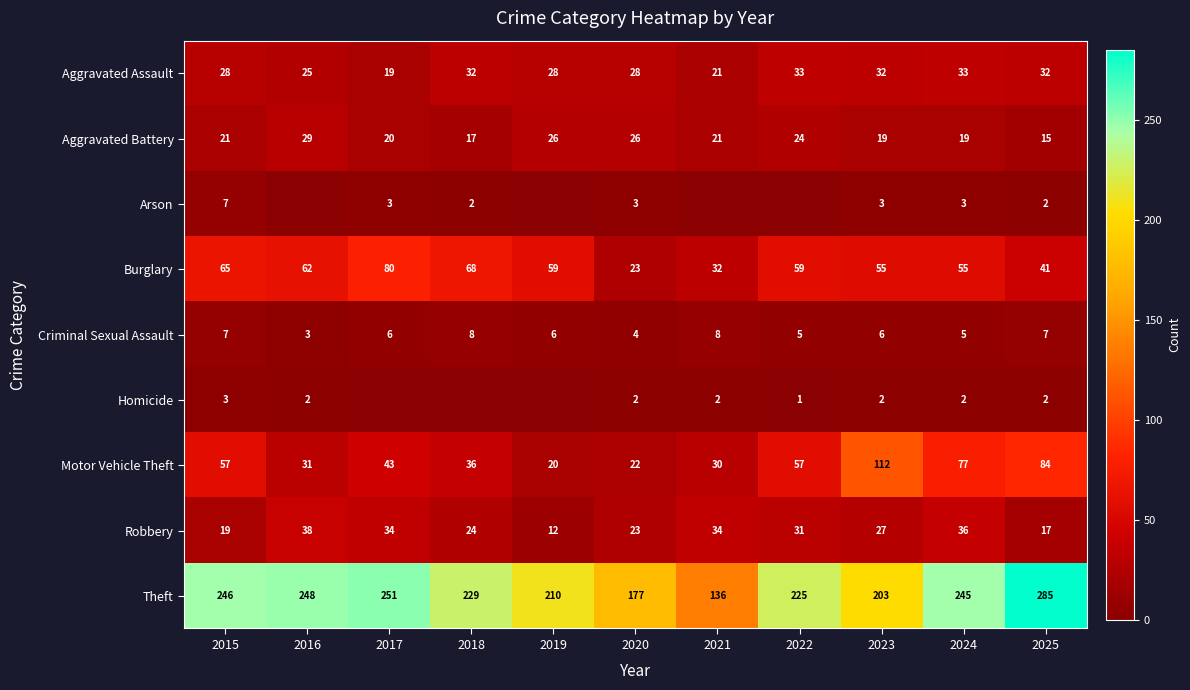

What is the total value across all series at 2023?

459